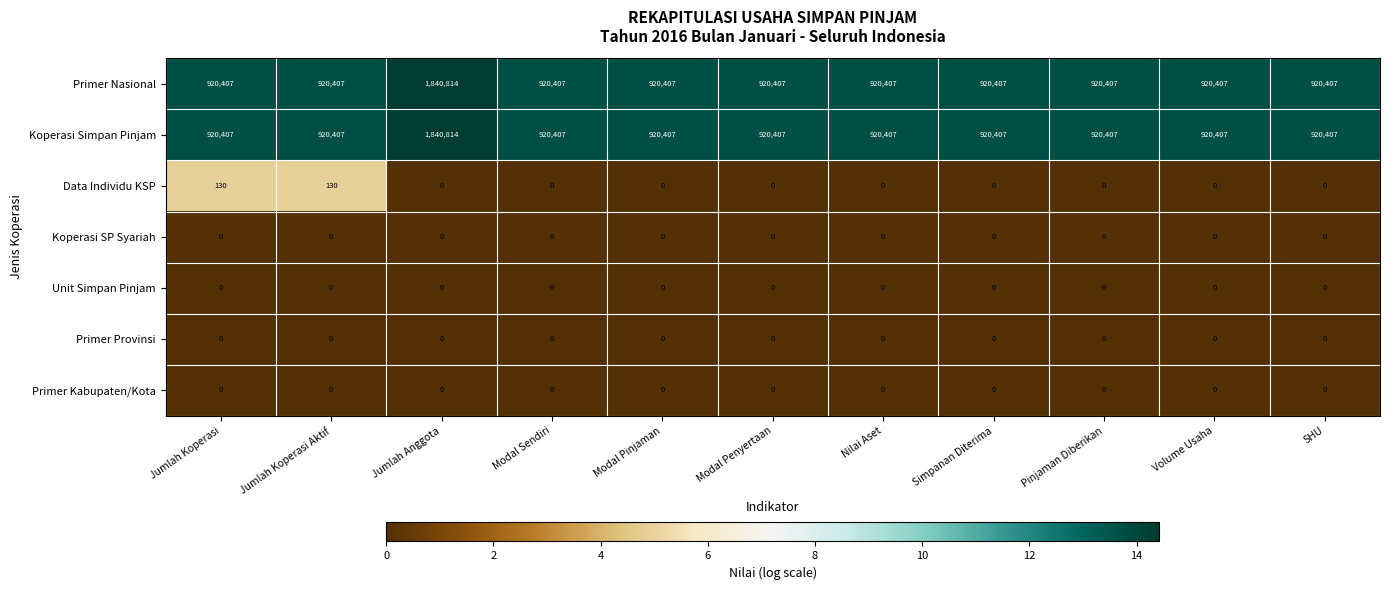

Is it true that Koperasi Simpan Pinjam equals 920407 at Jumlah Koperasi Aktif?

True